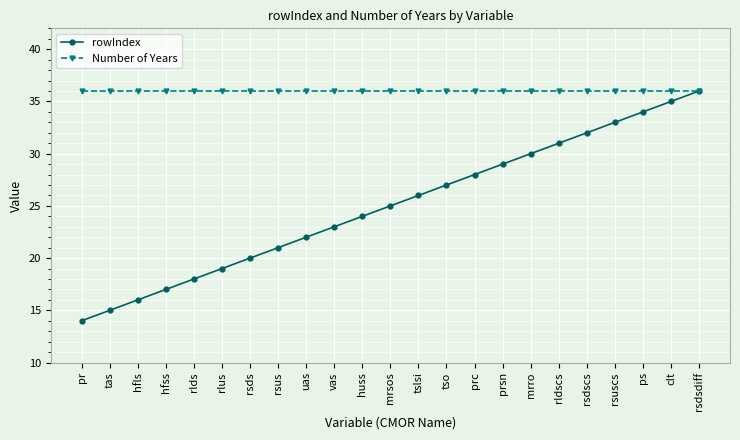

What is the label of the 6th point from the right?

rldscs